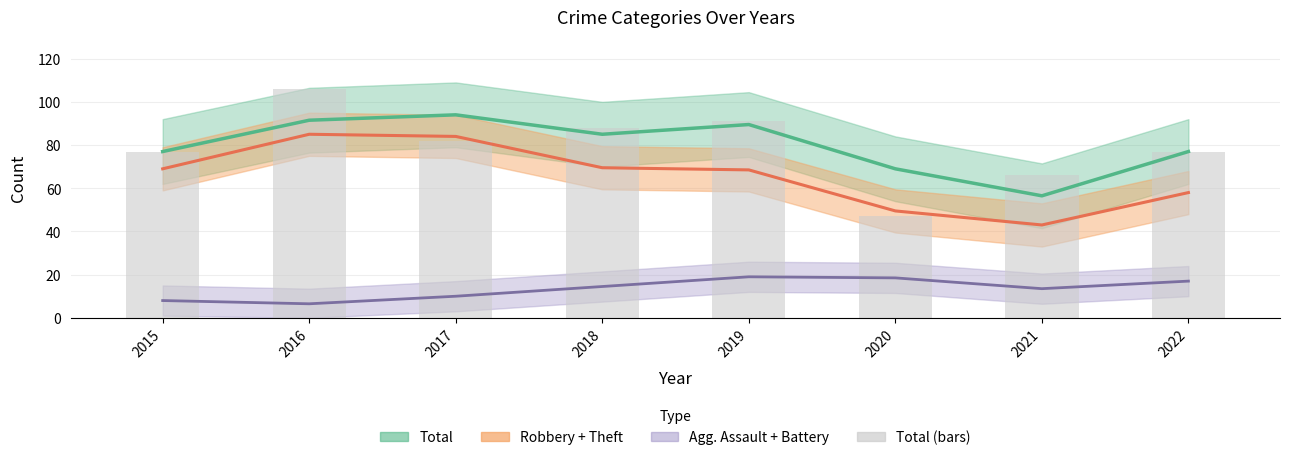

Reading left to right, transcribe all the data shown in this chart.

2015=77	2016=106	2017=82	2018=88	2019=91	2020=47	2021=66	2022=77